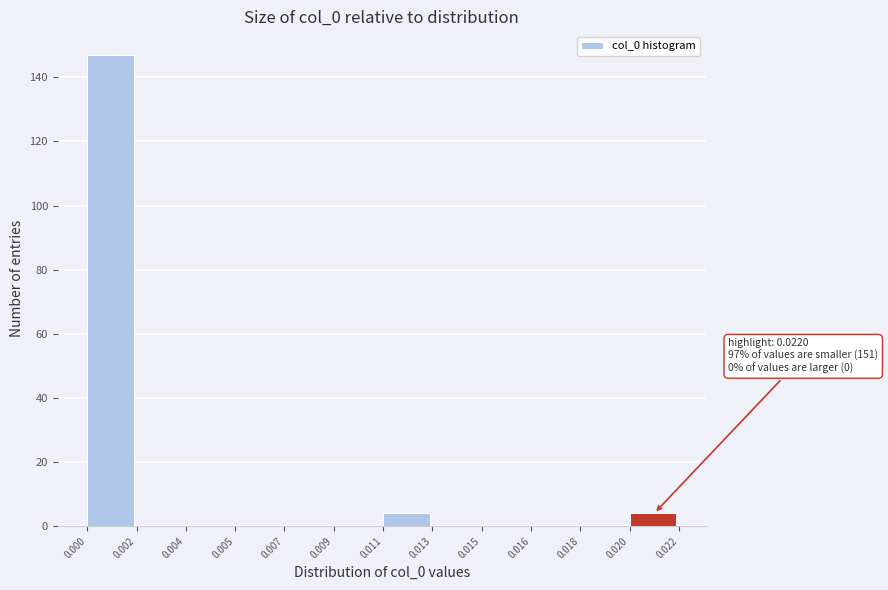

Reading right to left, what are all the values shown in this chart?

0.020=4	0.018=0	0.016=0	0.015=0	0.013=0	0.011=4	0.009=0	0.007=0	0.005=0	0.004=0	0.002=0	0.000=147